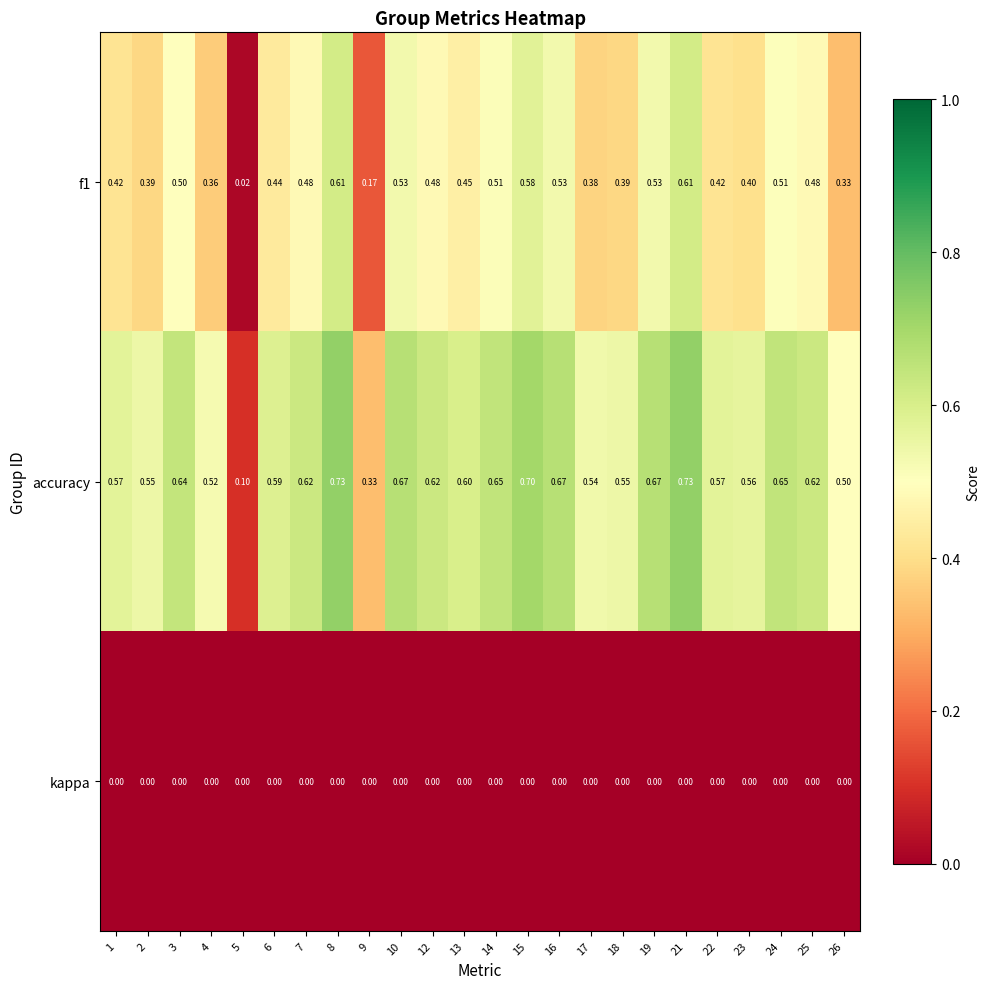

Between 14 and 21, which series saw the biggest shift?

f1